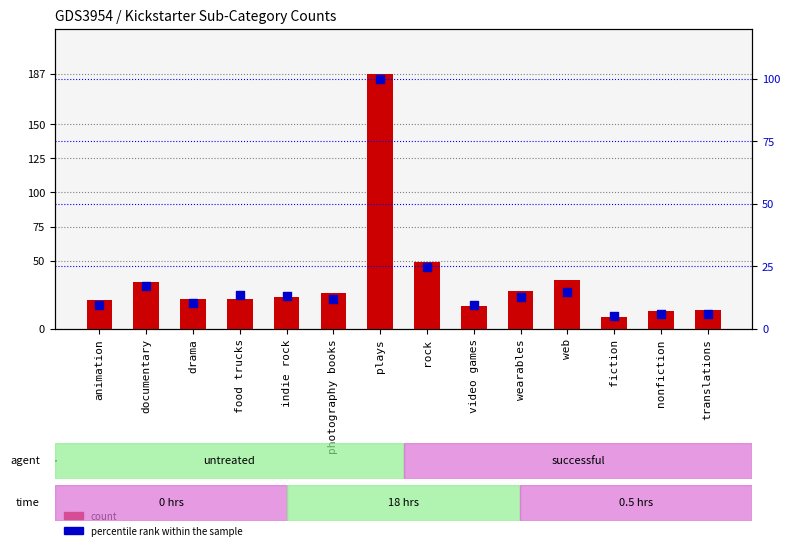

Which series reaches the minimum Y coordinate?

percentile rank within the sample